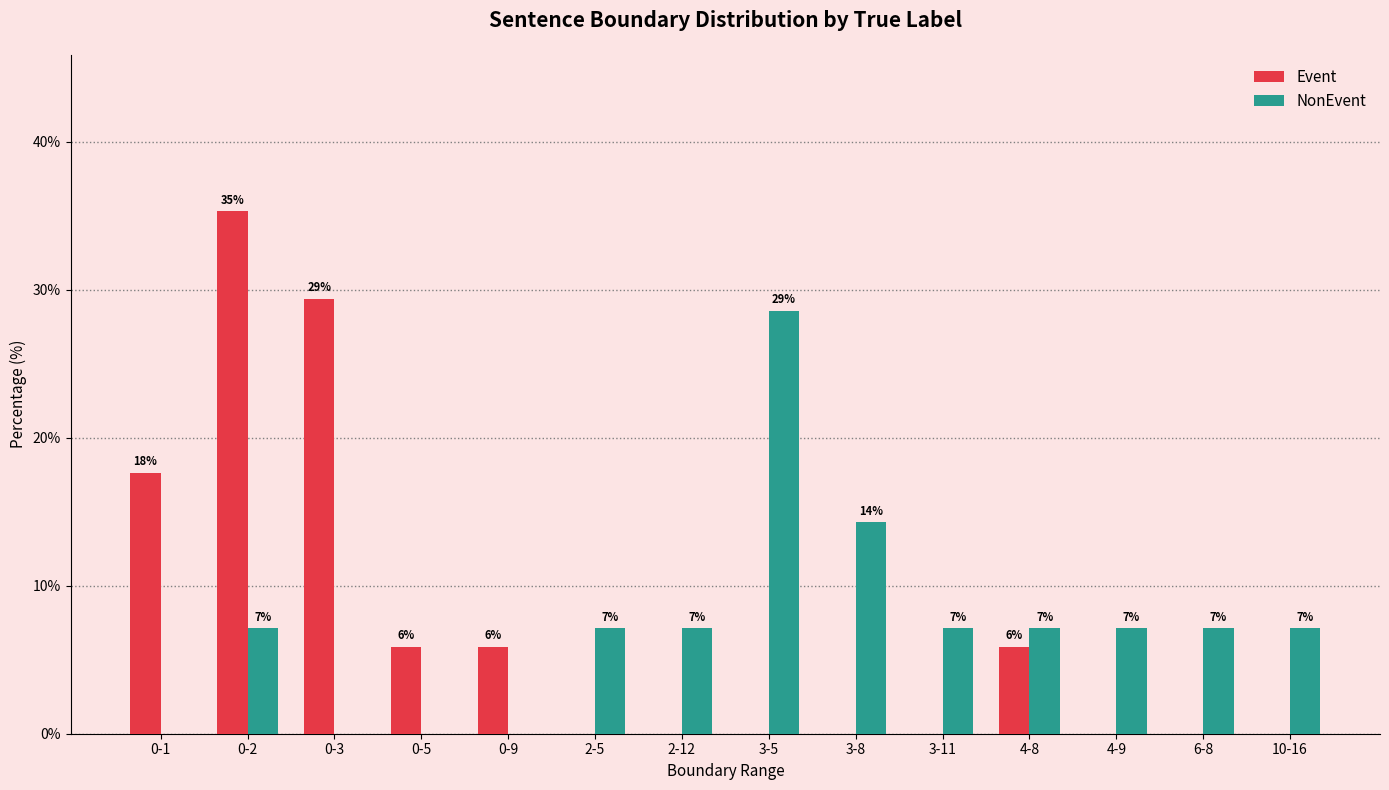

Are the bars grouped side by side (vs. stacked)?

Yes